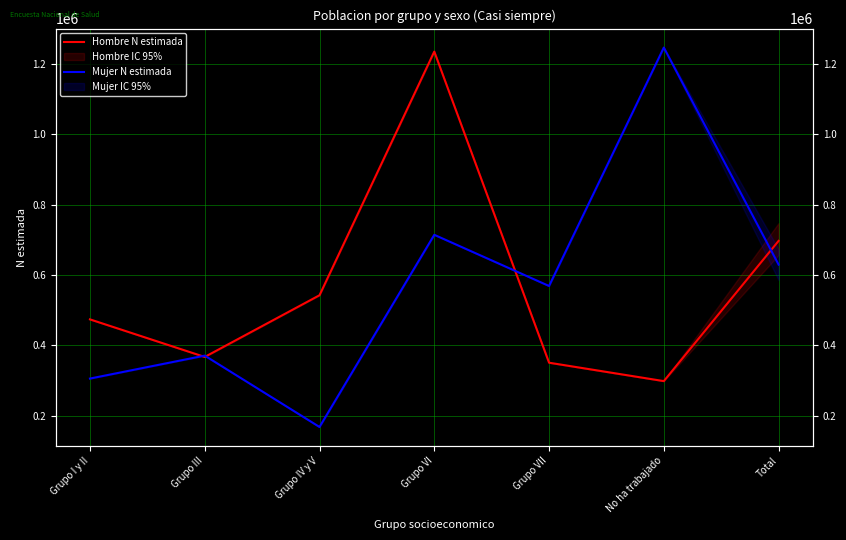

Does the chart display data point markers on the line(s)?

No